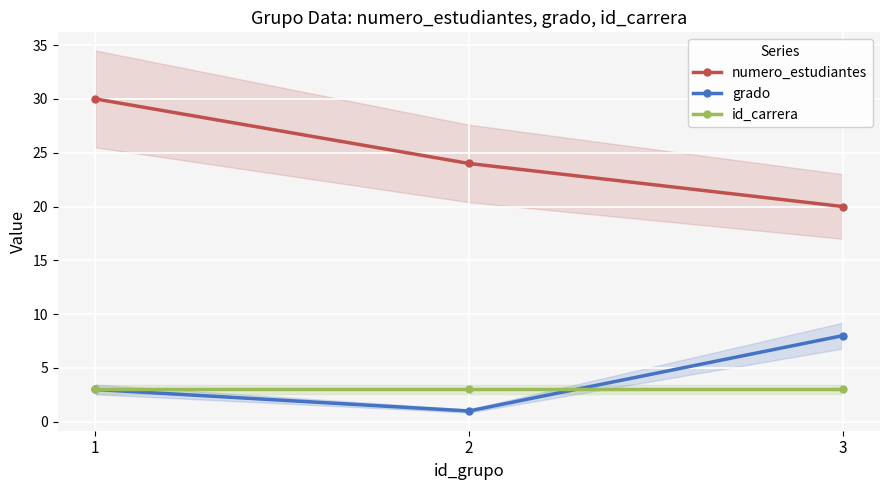

Is it true that grado equals 2 at 3?

False